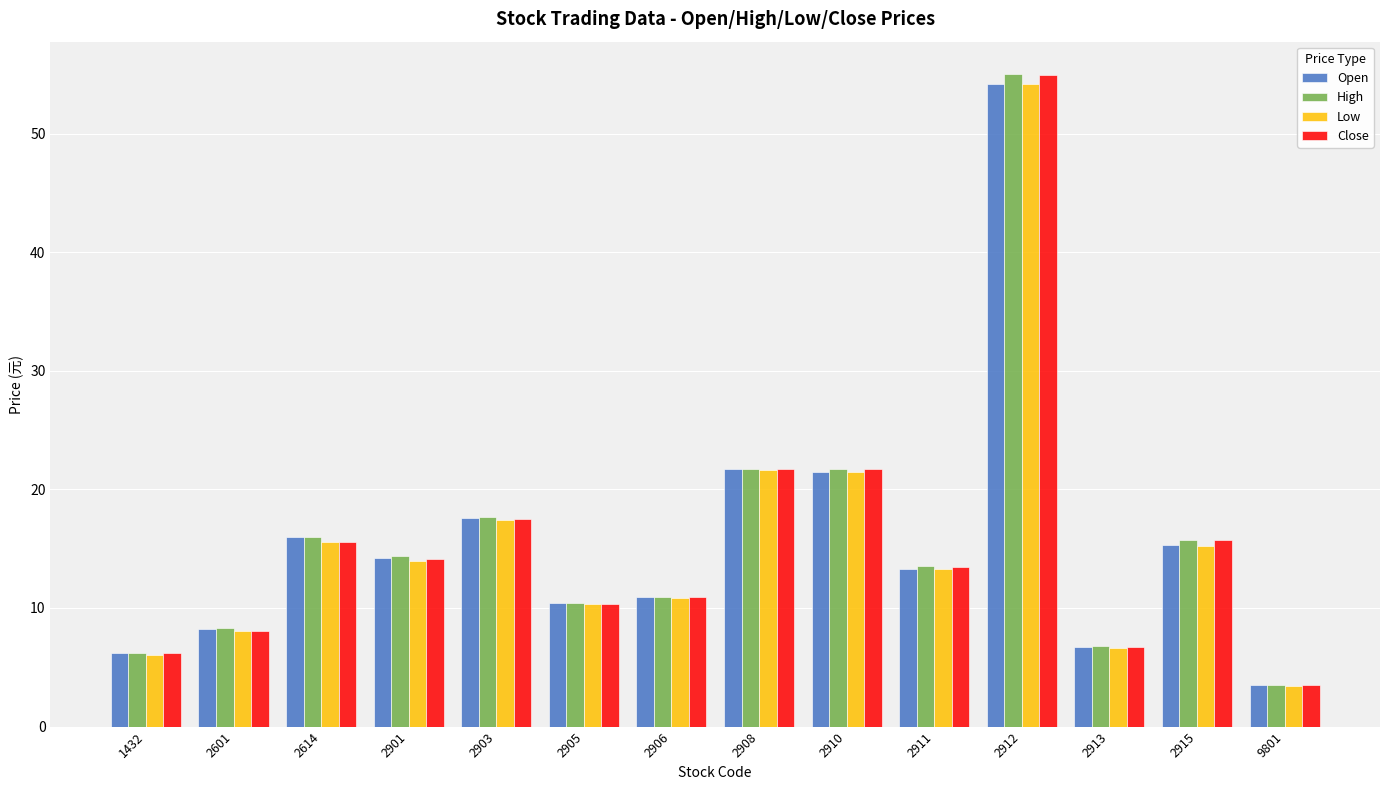

Is it true that High equals 22.9 at 2614?

False